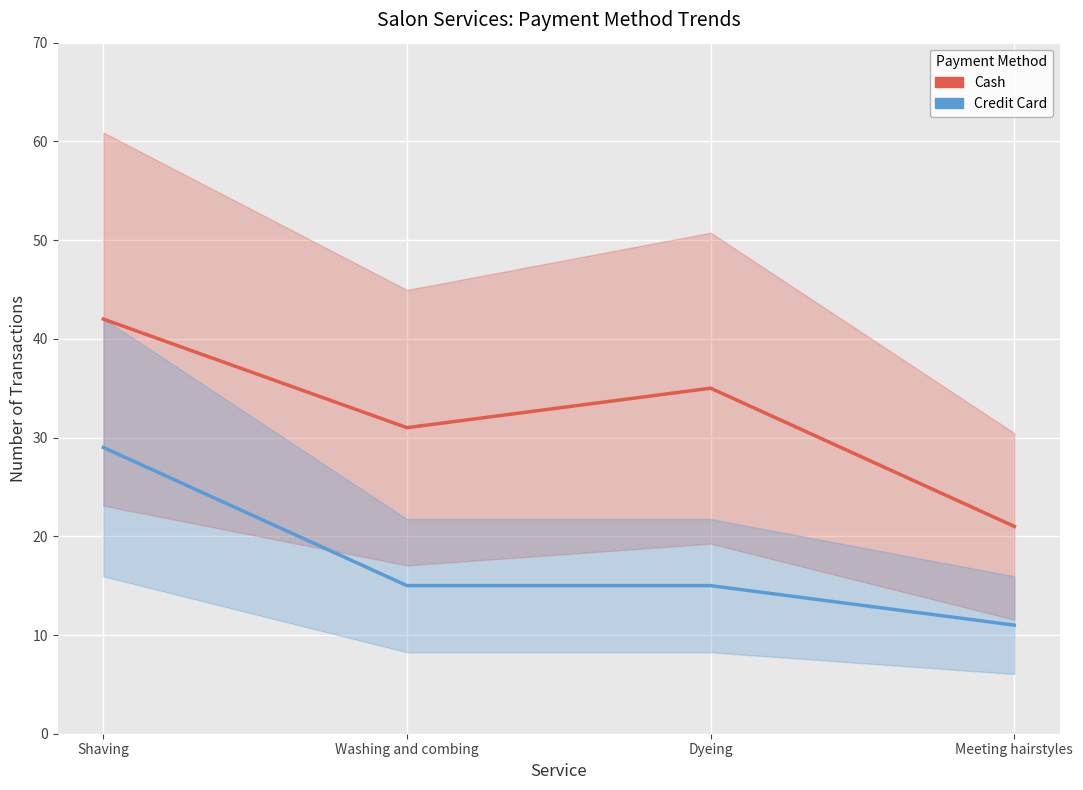

Which category has the lowest value in the Credit Card series?

Meeting hairstyles